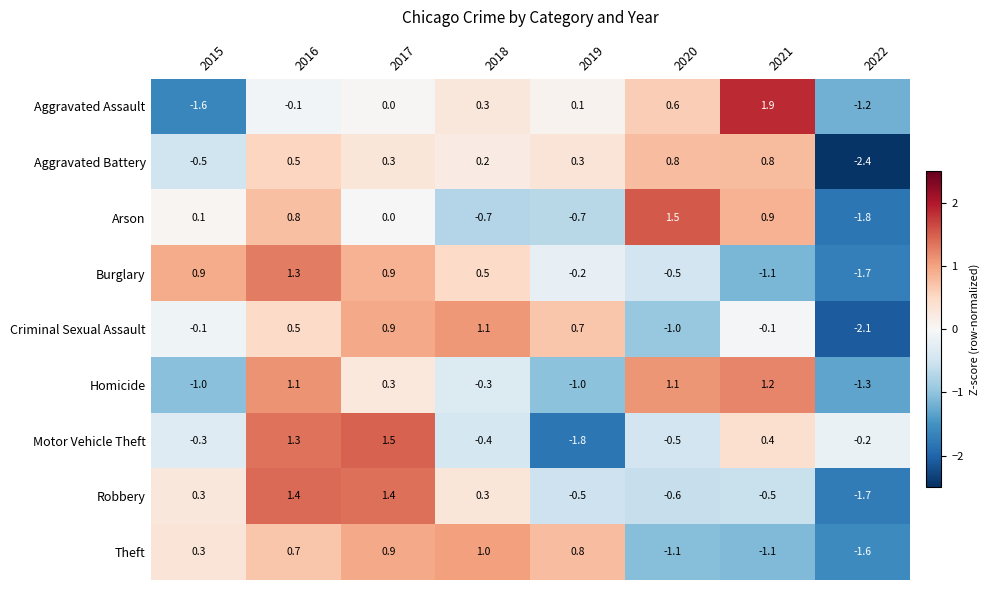

At which label is Burglary closest to 0?

2019